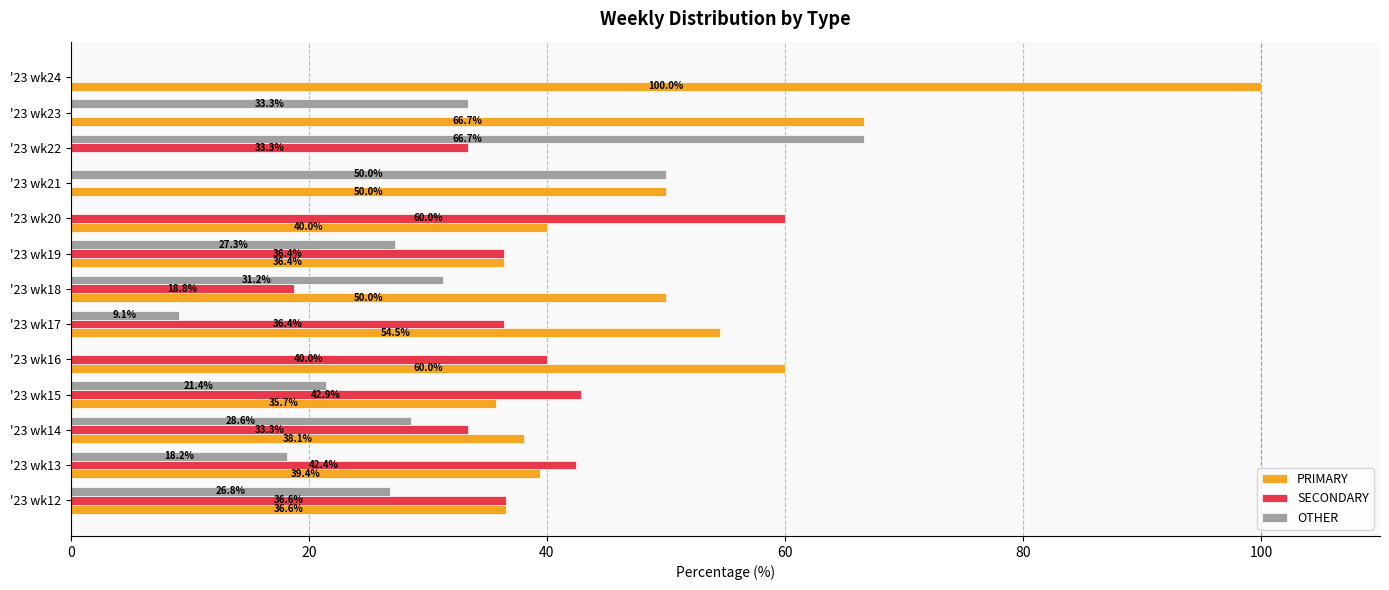

At which label is OTHER closest to 33?

'23 wk23